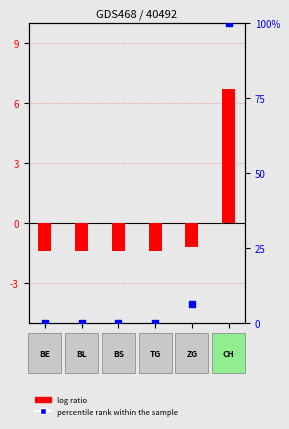

Is the value of percentile rank within the sample at BE greater than the value of log ratio at BL?

Yes